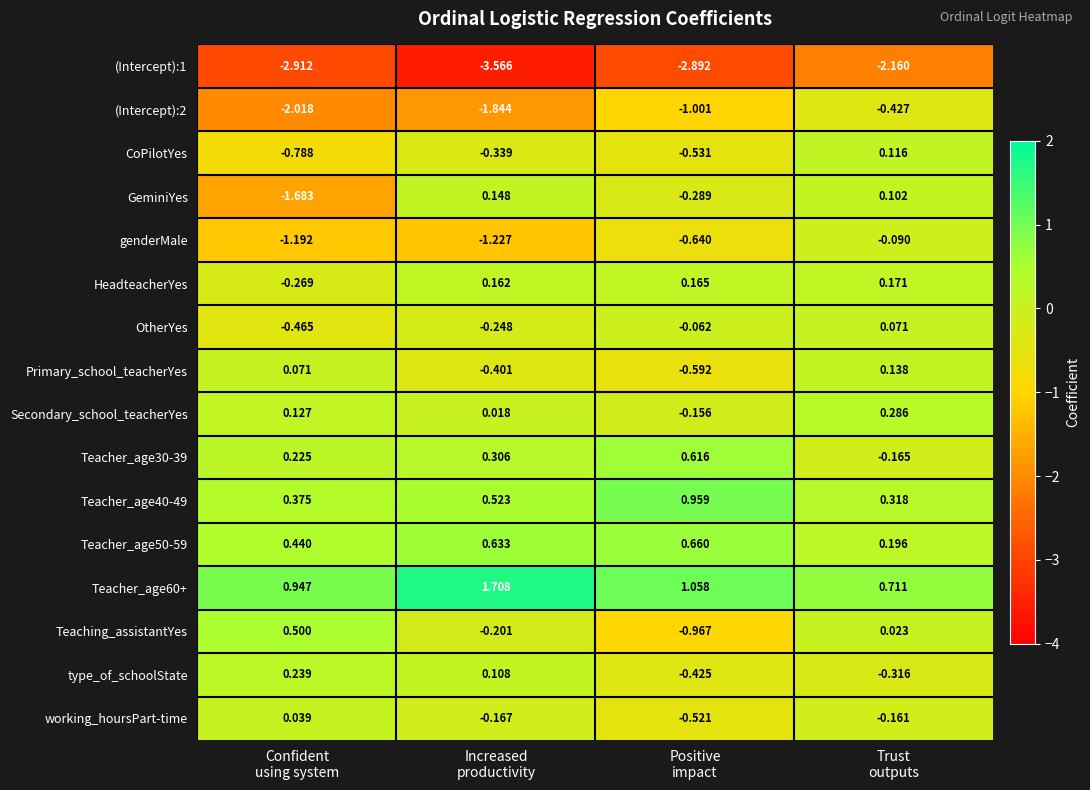

Which series has the largest total across all categories?

Teacher_age60+